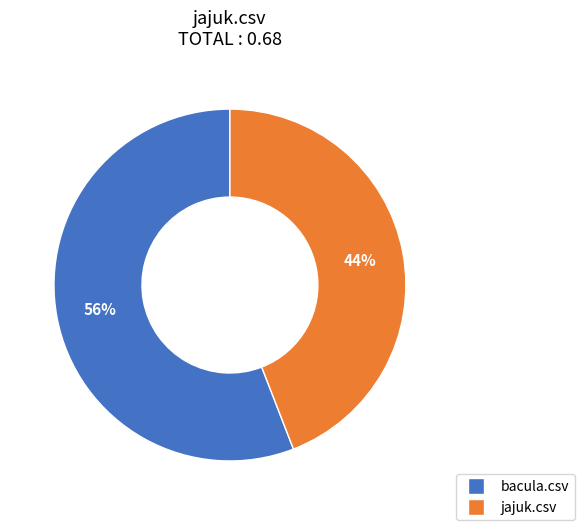

To the nearest percent, what is the average slice percentage?

50%